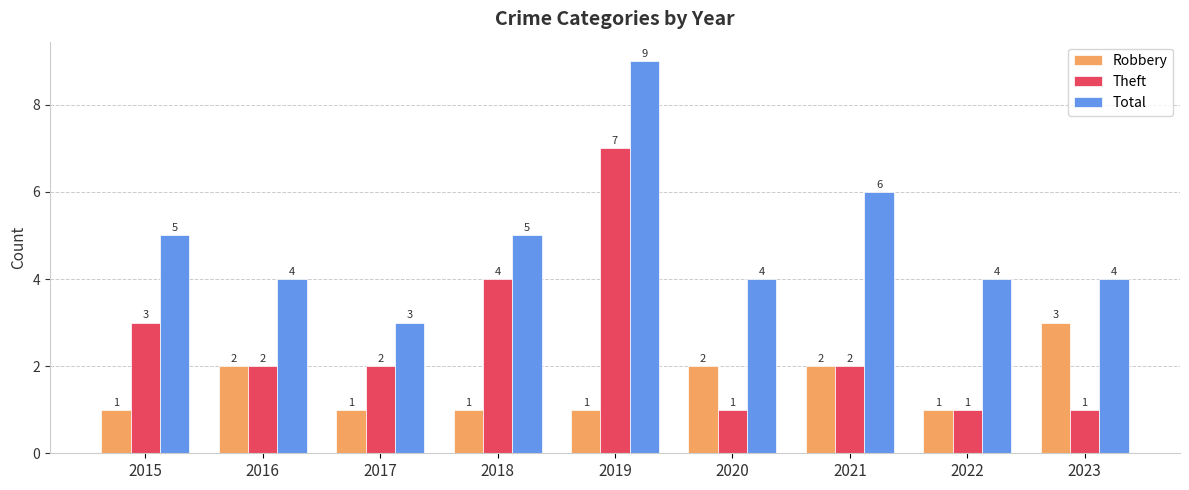

Which series has the largest total across all categories?

Total